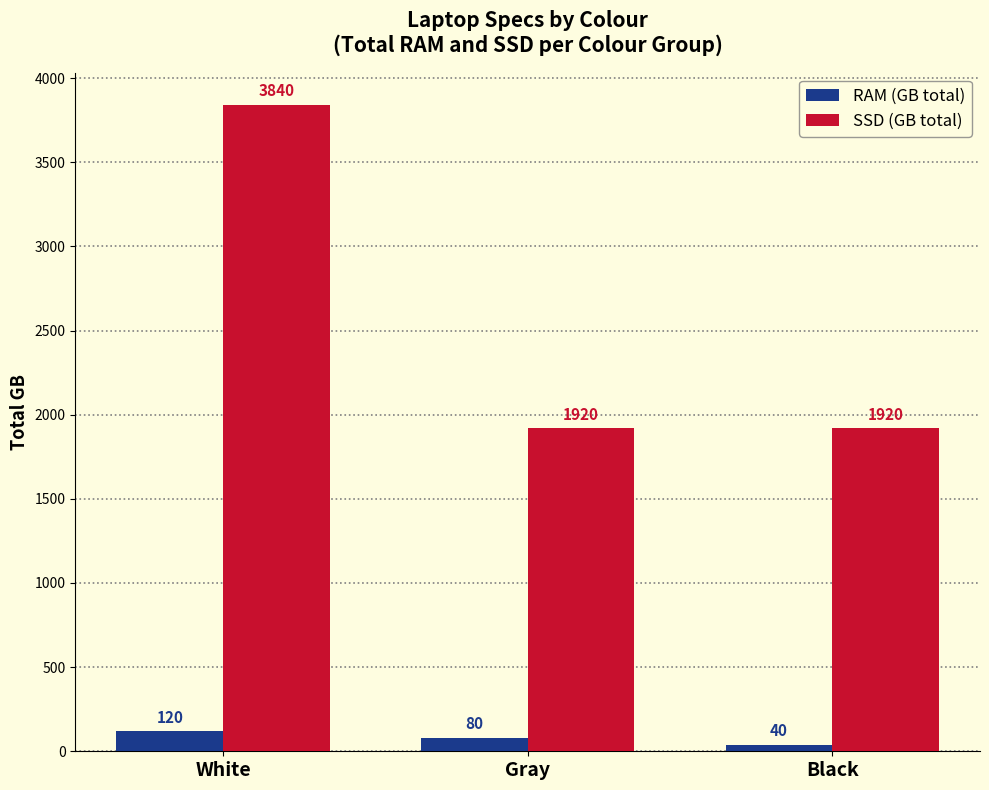

At how many categories does at least one series exceed 969?

3